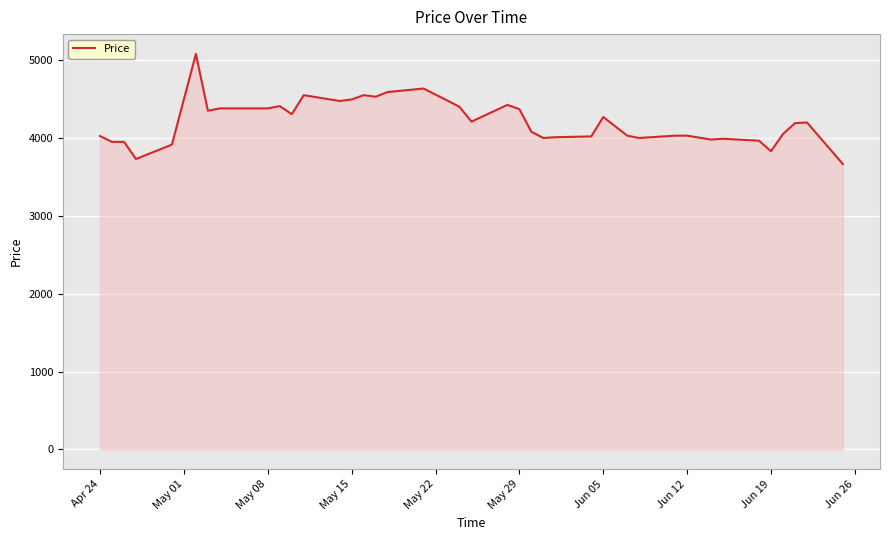

What is the difference between the maximum and minimum values?

1415